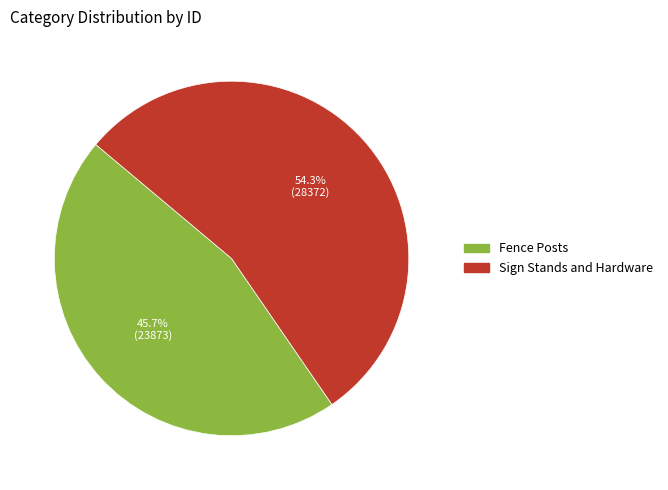

To the nearest percent, what is the difference between the Sign Stands and Hardware and Fence Posts slice percentages?

9%